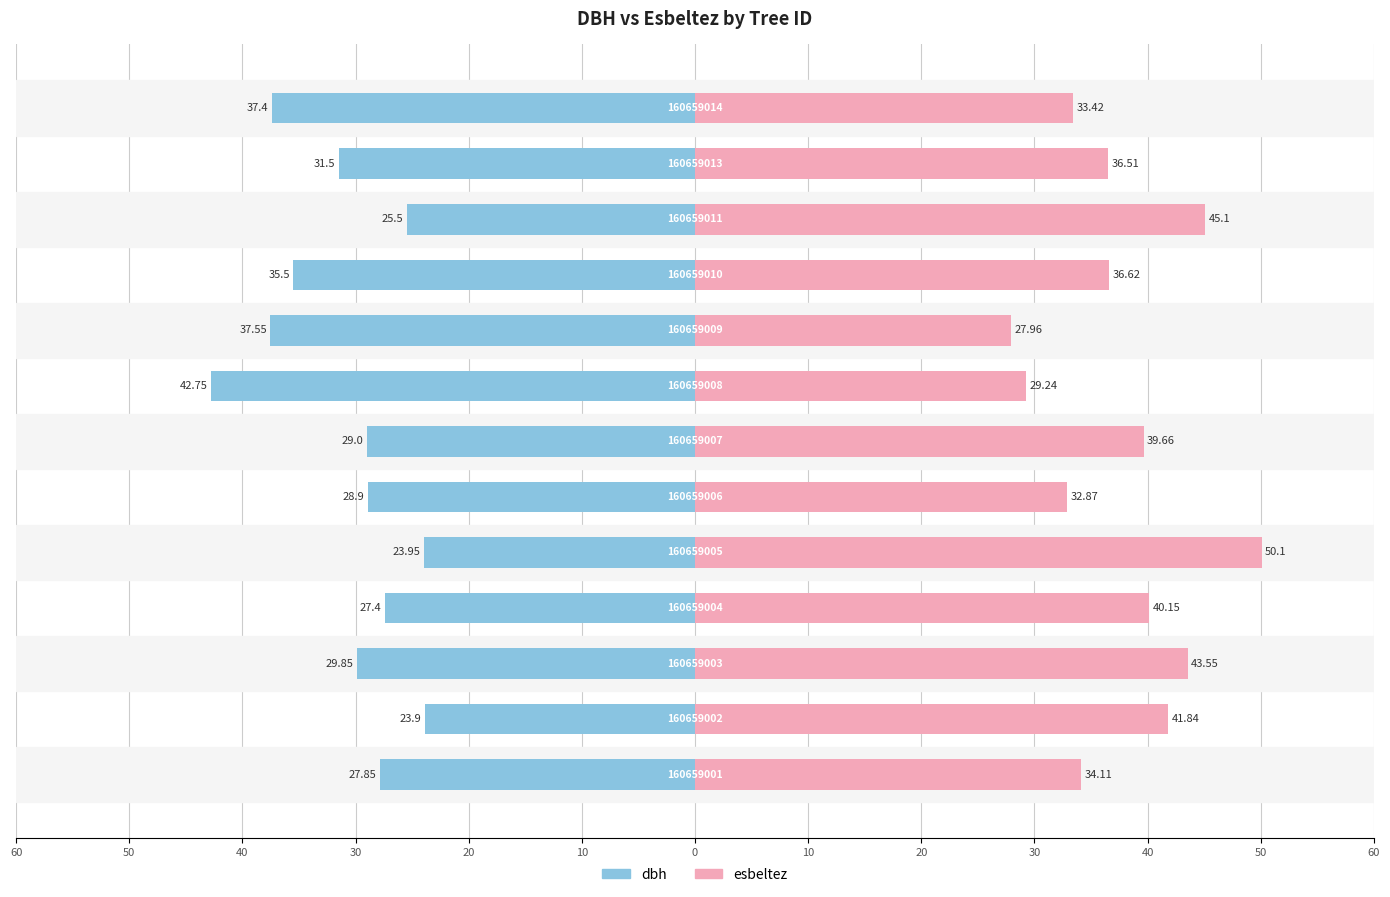

Which series has the largest total across all categories?

esbeltez